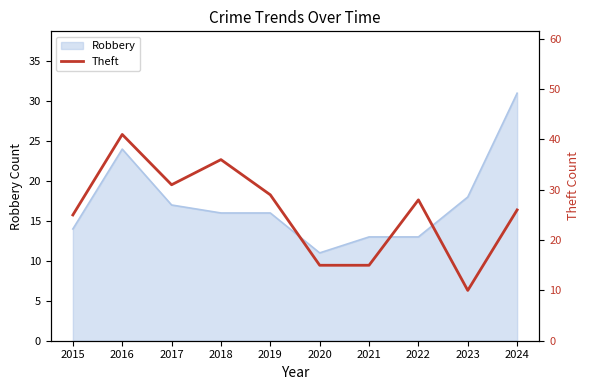

Count the number of values greater than 28.

4